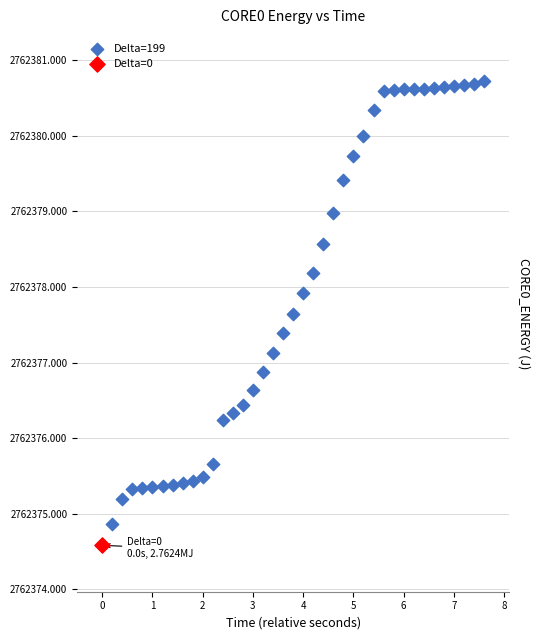

What are all the series names shown in the legend?

Delta=199, Delta=0